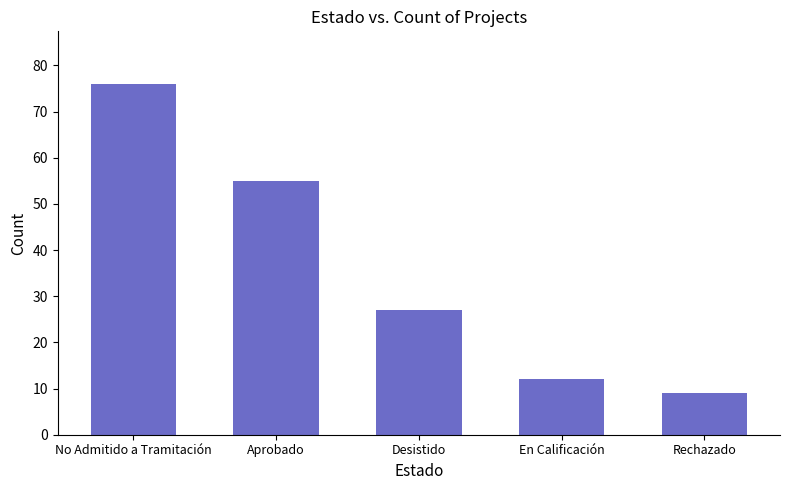

At which label is the value closest to 42?

Aprobado